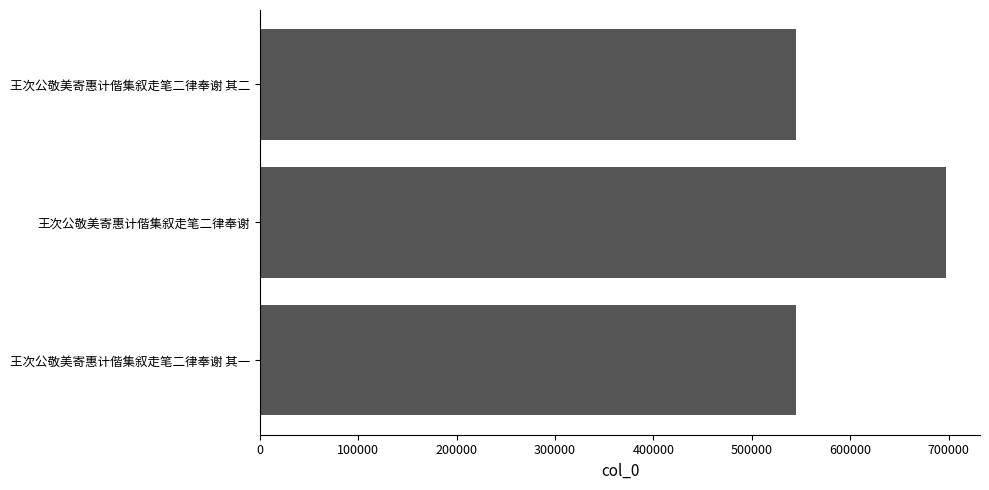

What is the minimum value shown in the chart?

544659